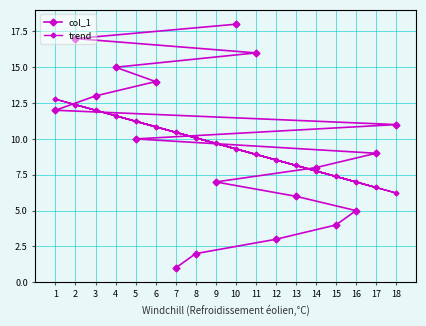

How many data points in col_1 are above 10?

8